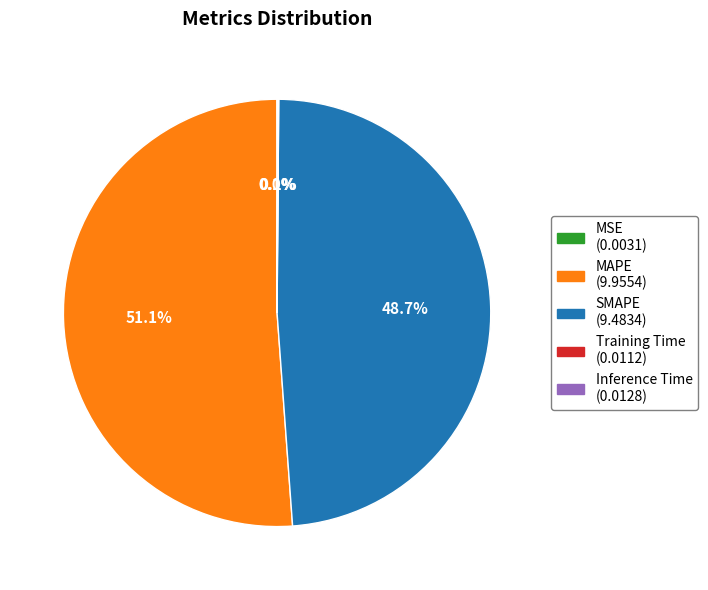

Which slice is the largest?

MAPE